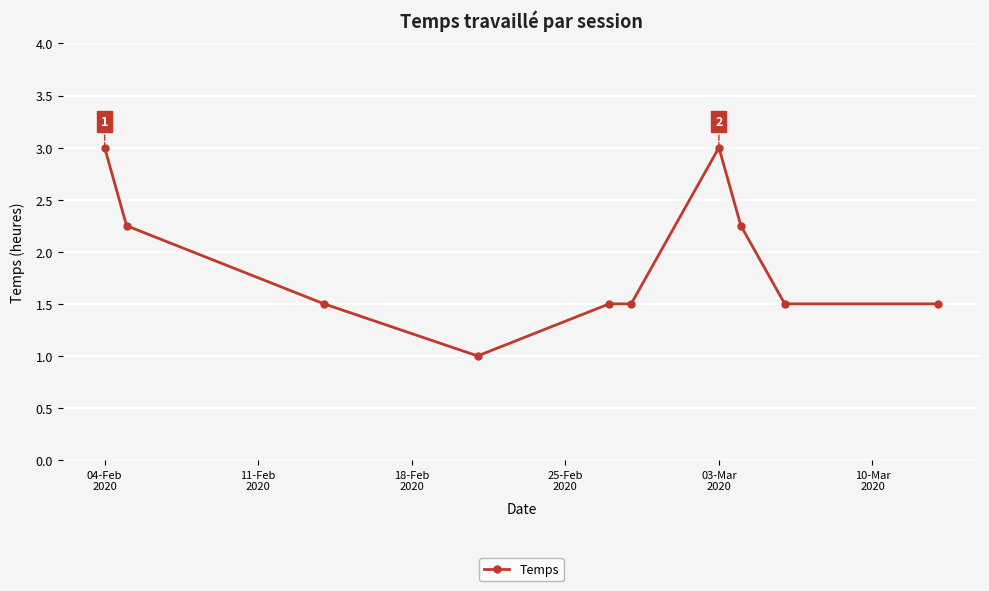

What is the greatest value displayed?

3.0